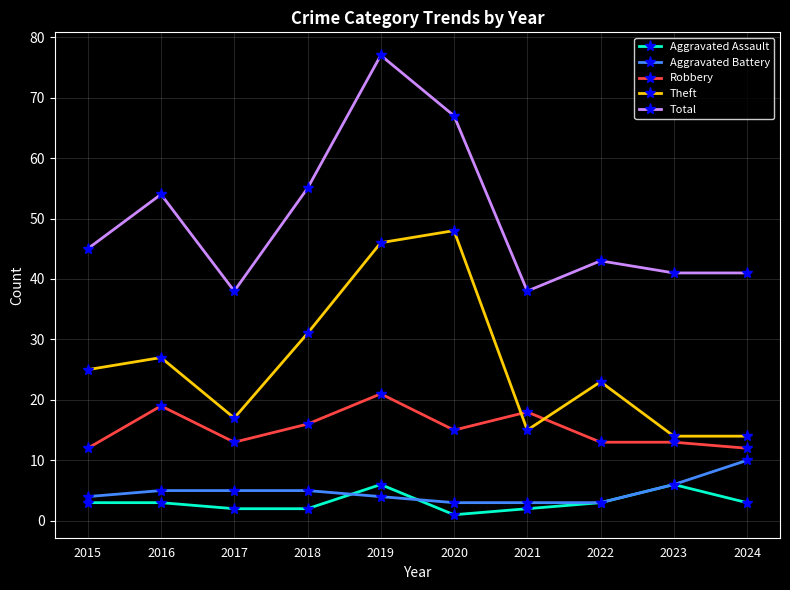

True or false: Total and Theft cross at least once.

False